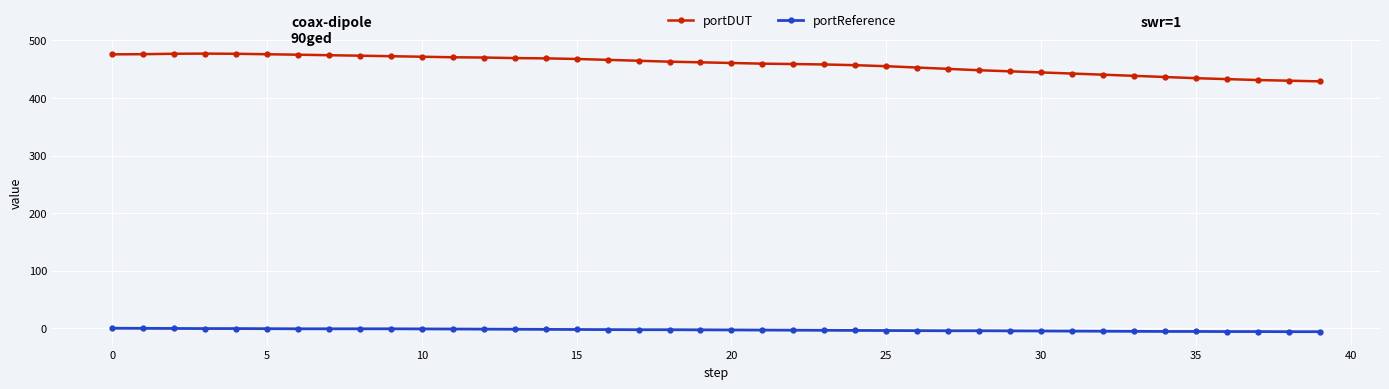

What are all the series names shown in the legend?

portDUT, portReference